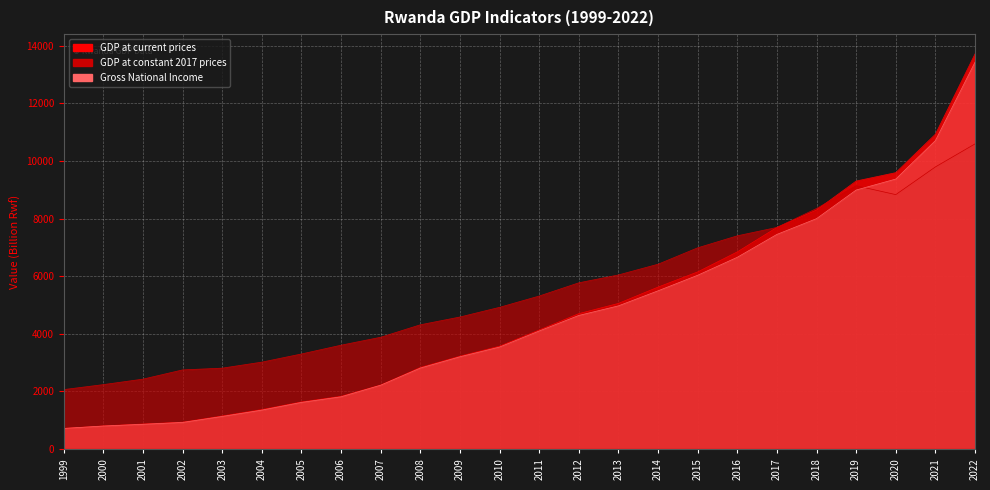

The GDP at constant 2017 prices series shows 4315 at 2008. True or false?

True